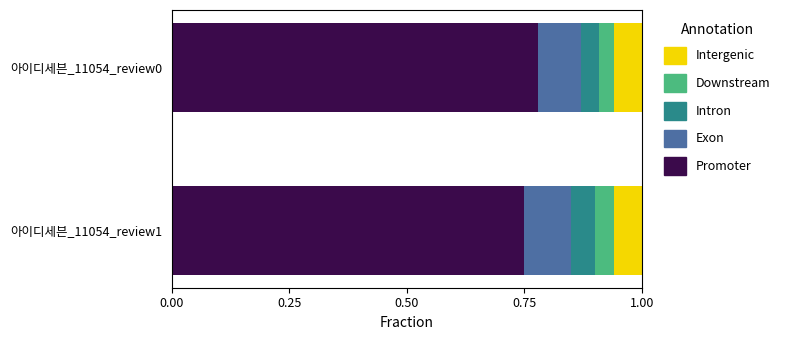

At which label does Promoter reach its minimum?

아이디세븐_11054_review1